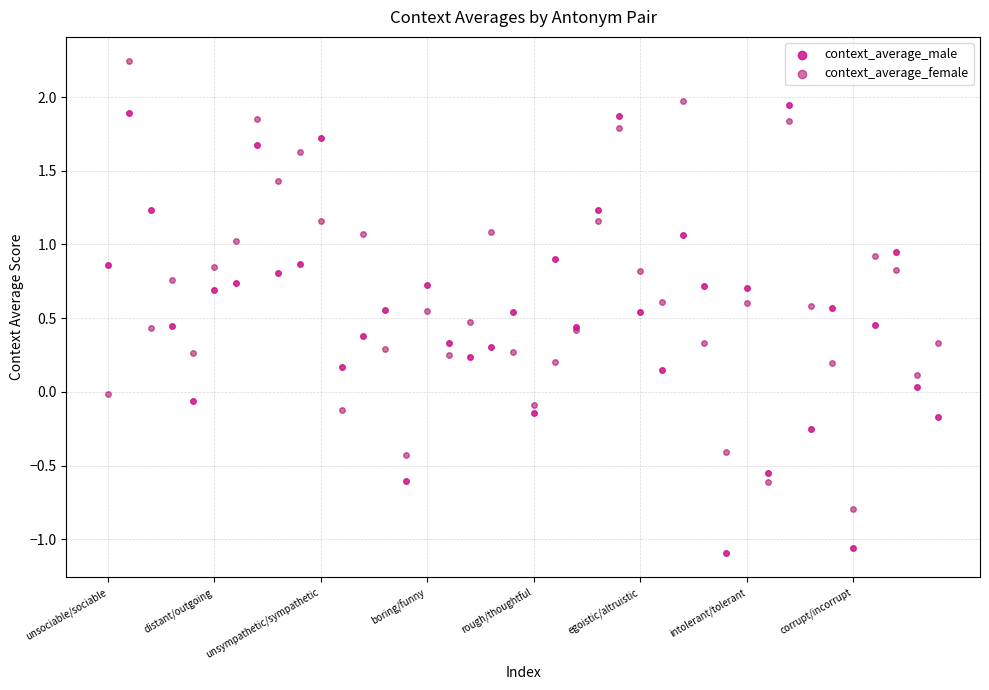

Which series contains the highest Y value?

context_average_female